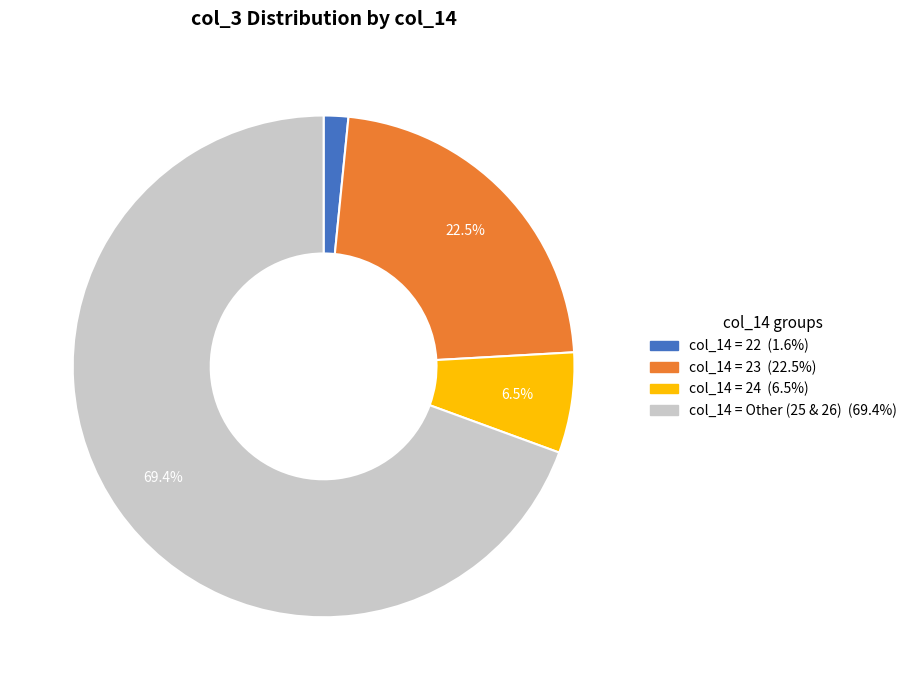

Is there a majority slice in this chart?

Yes